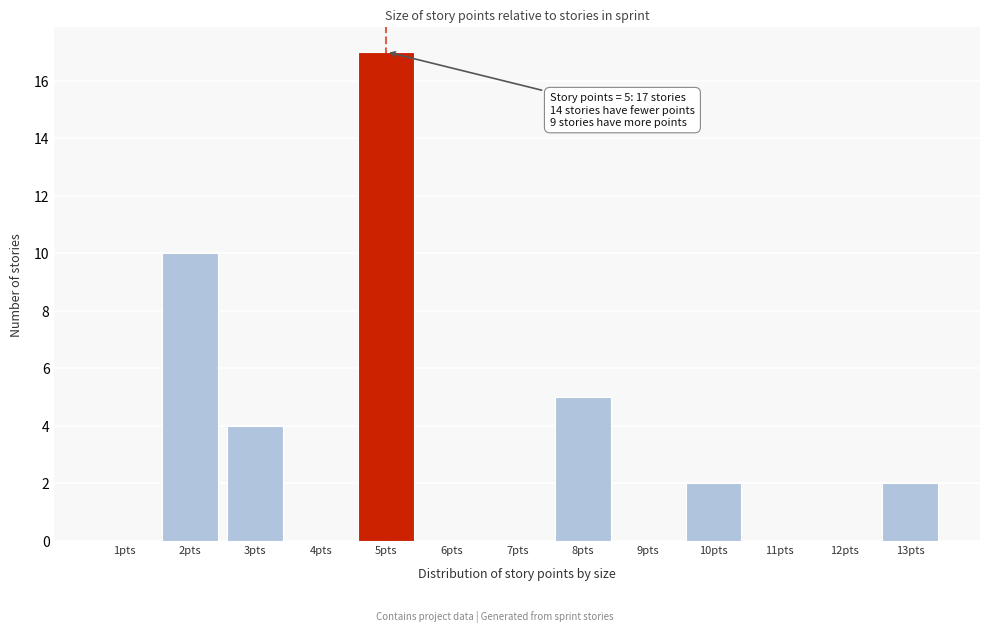

Which range on the x-axis has the tallest bar?

4.5 to 5.5